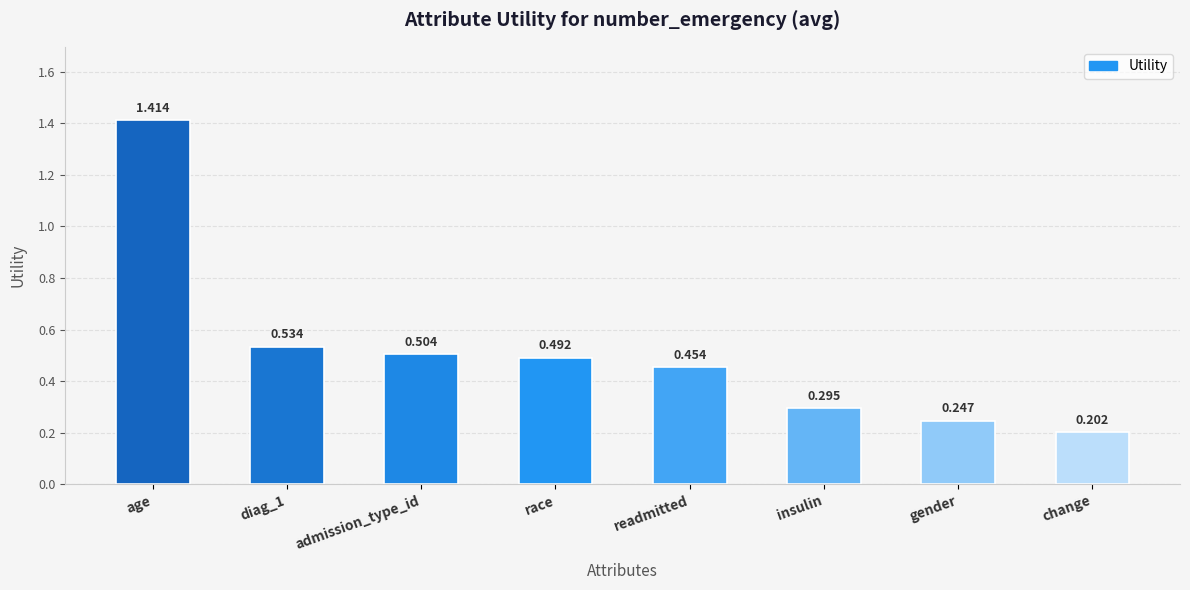

What is the label of the 7th bar from the right?

diag_1